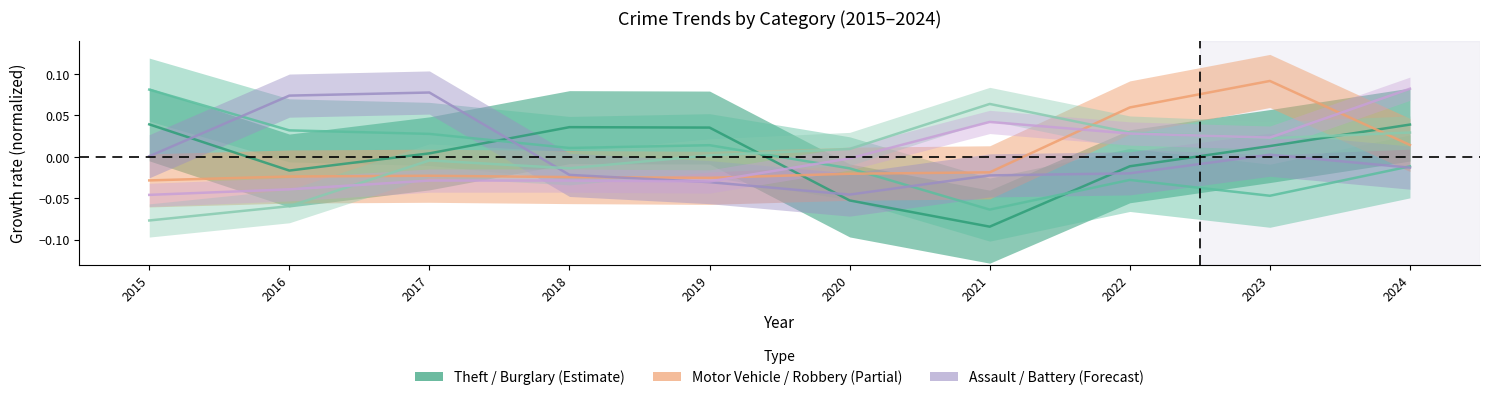

How many values in the Aggravated Assault series are below 0?

6